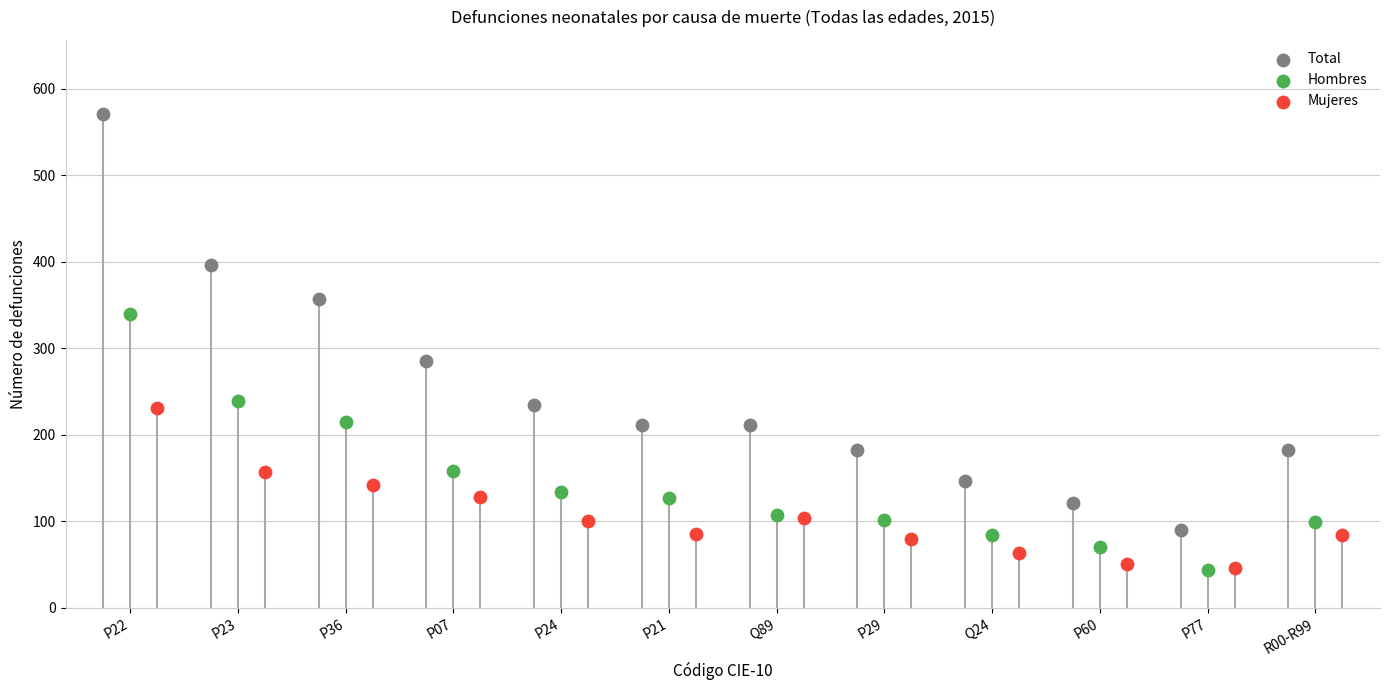

Which series contains the highest Y value?

Total